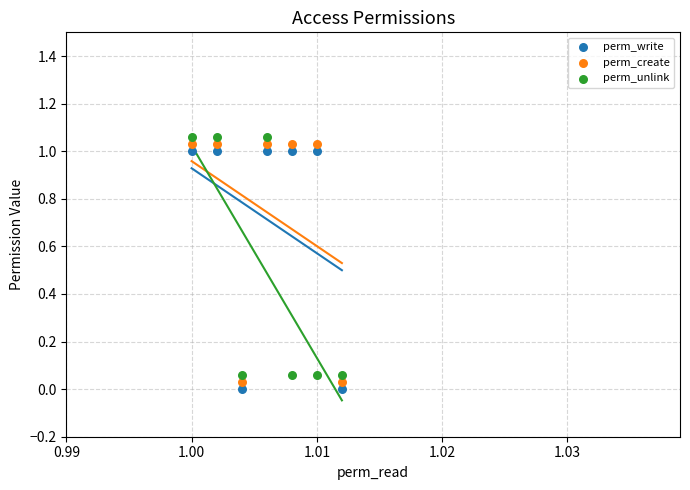

How many data points are displayed?

21